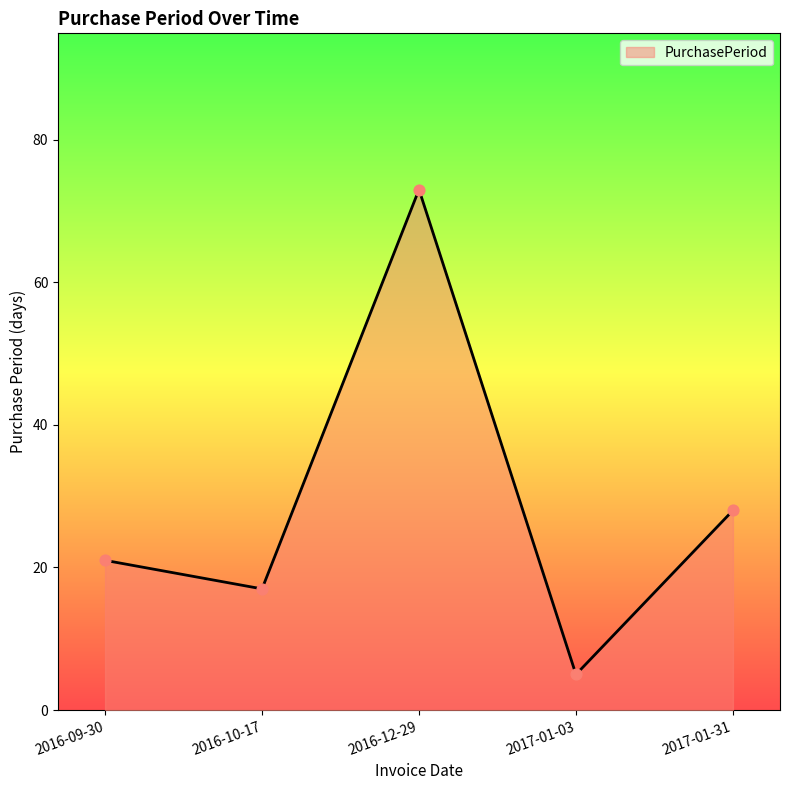

What is the ratio of the value at 2016-12-29 to the value at 2016-10-17?

4.3